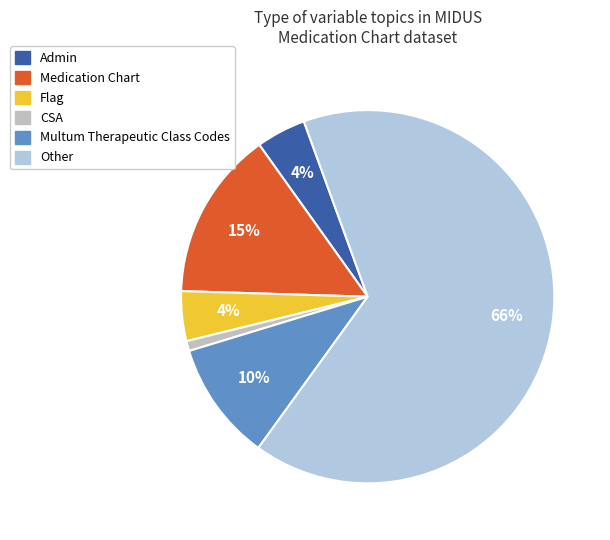

Is it true that Multum Therapeutic Class Codes is 32% of the pie?

False